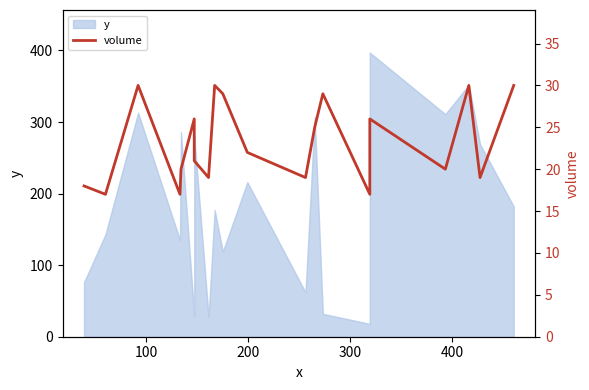

What is the smallest value displayed?

17